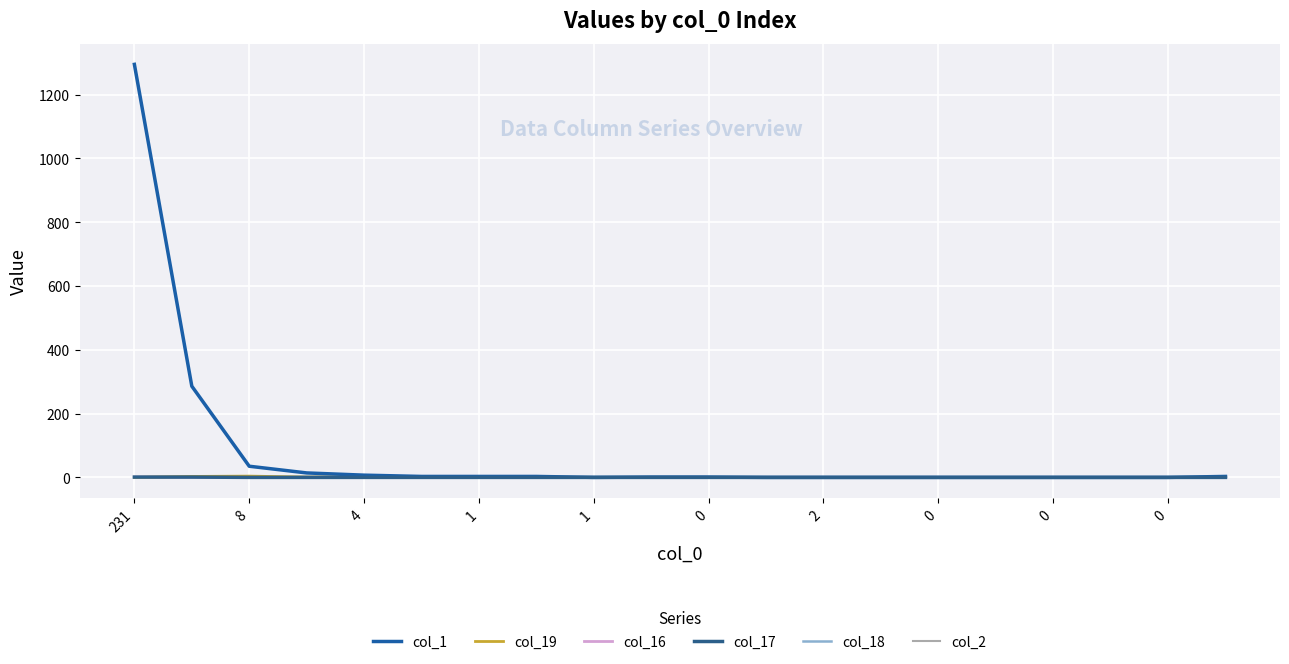

Is this an area chart (filled region under the line)?

No